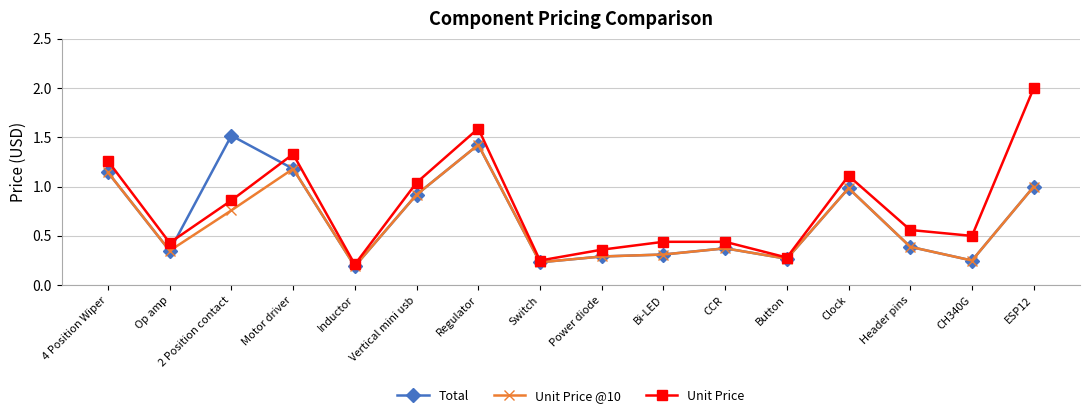

Is the value of Unit Price @10 at 2 Position contact greater than the value of Total at 4 Position Wiper?

No